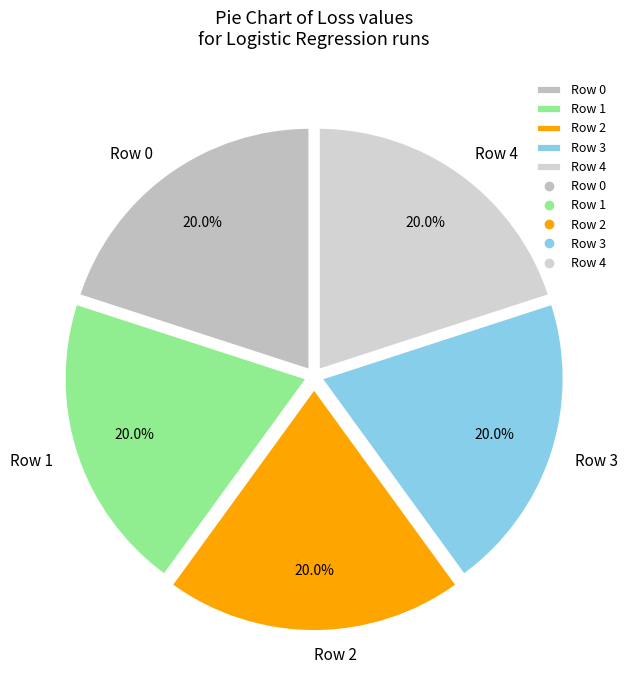

Does Row 4 account for over 50% of the chart?

No